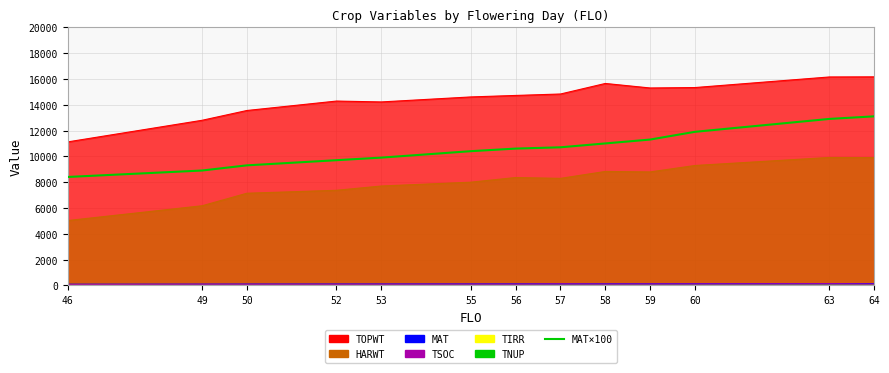

Which label corresponds to the smallest value in the chart?

46